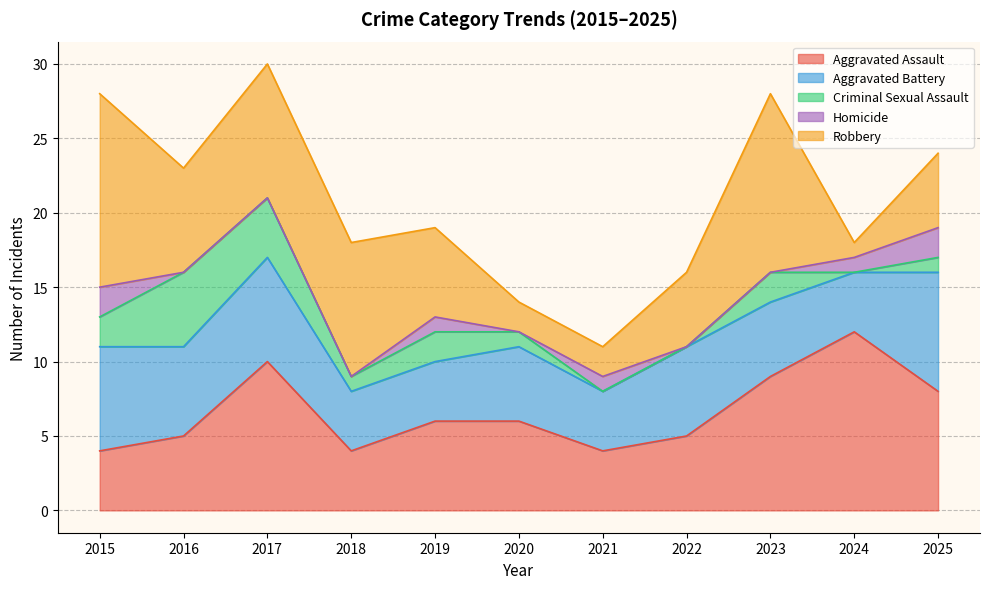

What is the value of the Aggravated Assault point at the 1st from the left?

4